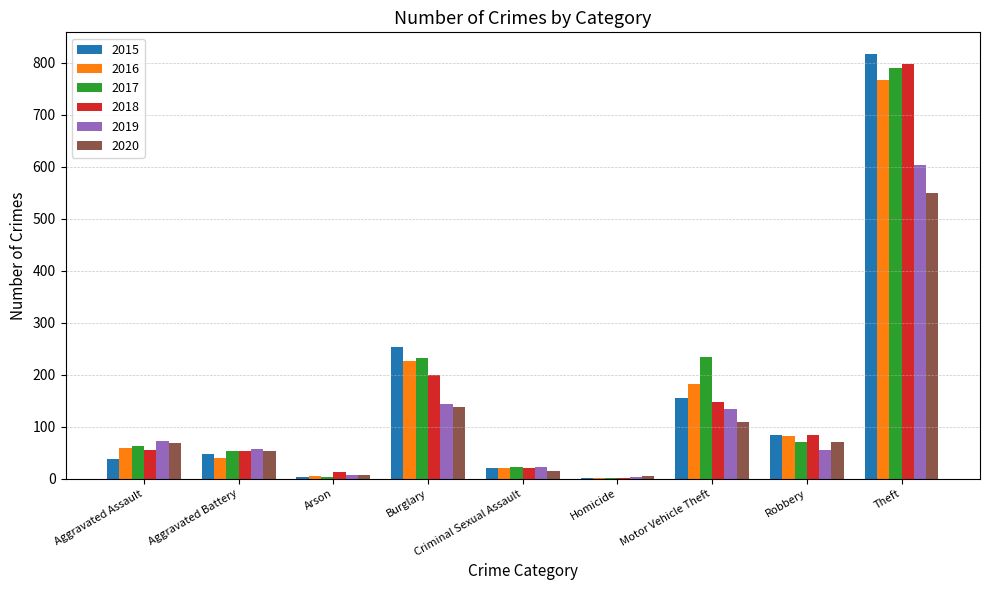

What is the total value across all series at Theft?

4327